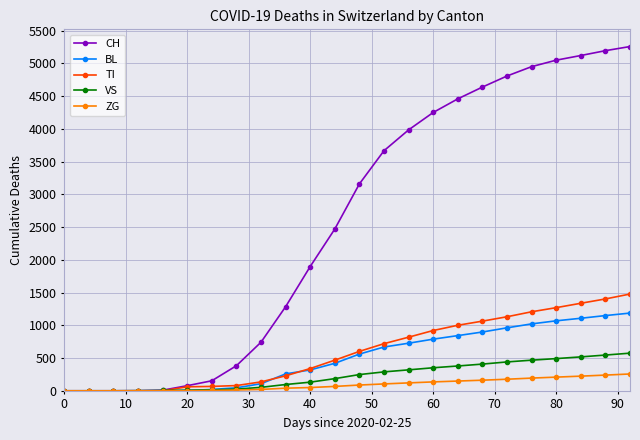

What is the maximum value for CH?

5258